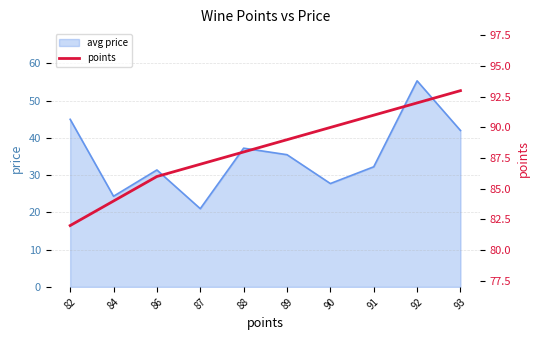

At which label is avg price closest to 38?

88